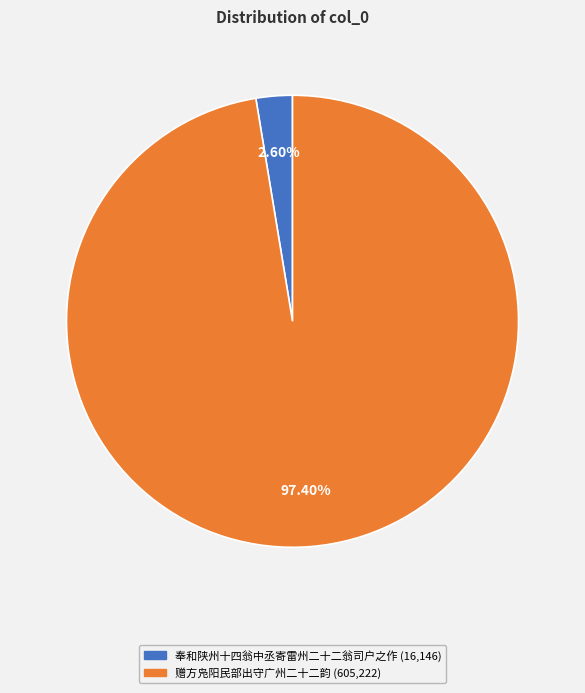

Is the sum of 奉和陕州十四翁中丞寄雷州二十二翁司户之作 and 赠方凫阳民部出守广州二十二韵 greater than half?

Yes